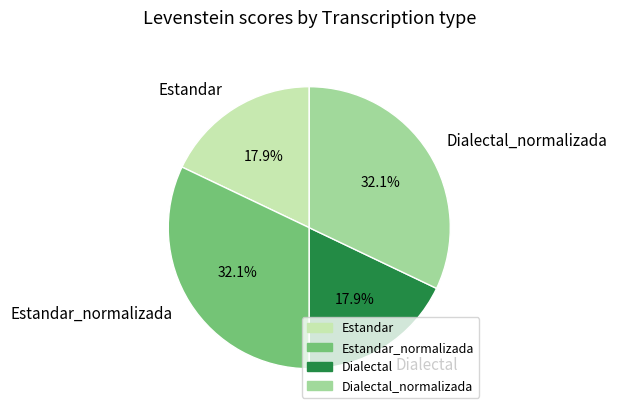

How many segments does this pie chart have?

4